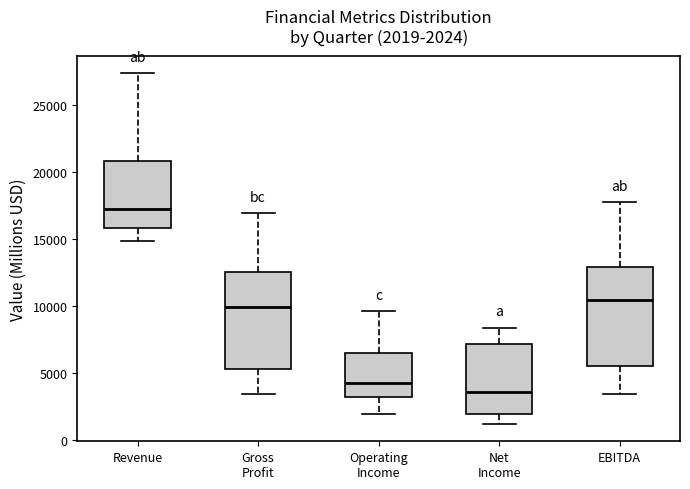

Which box has the highest median line?

Revenue